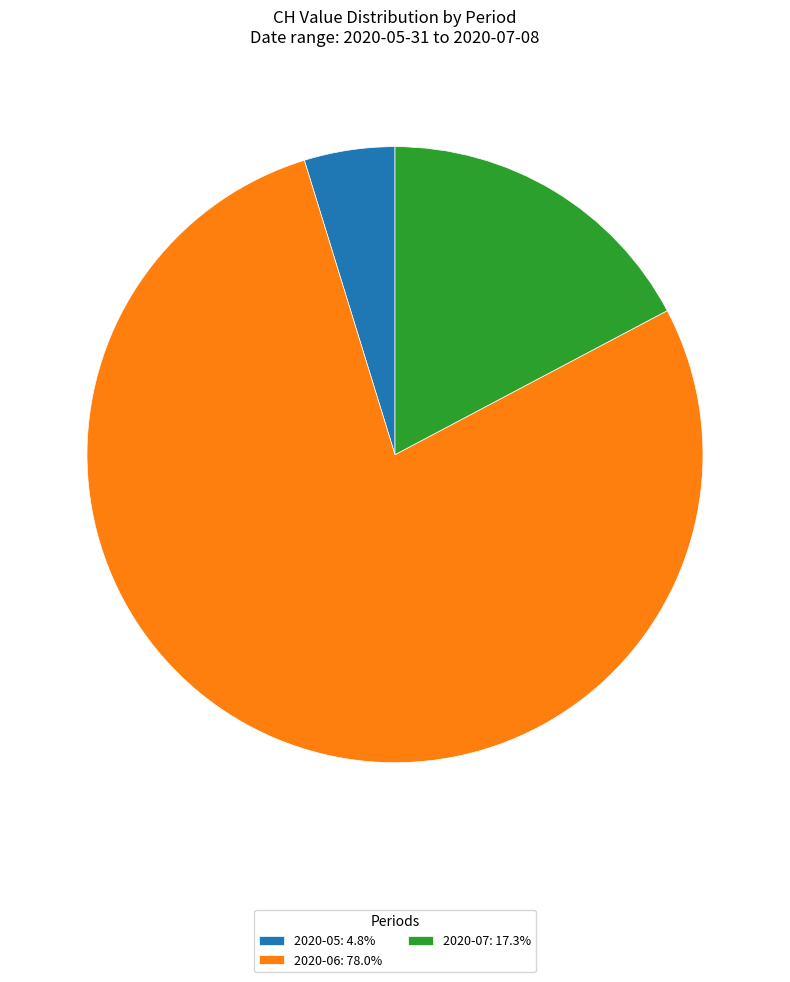

Is 2020-05: 4.8% the majority of the pie?

No